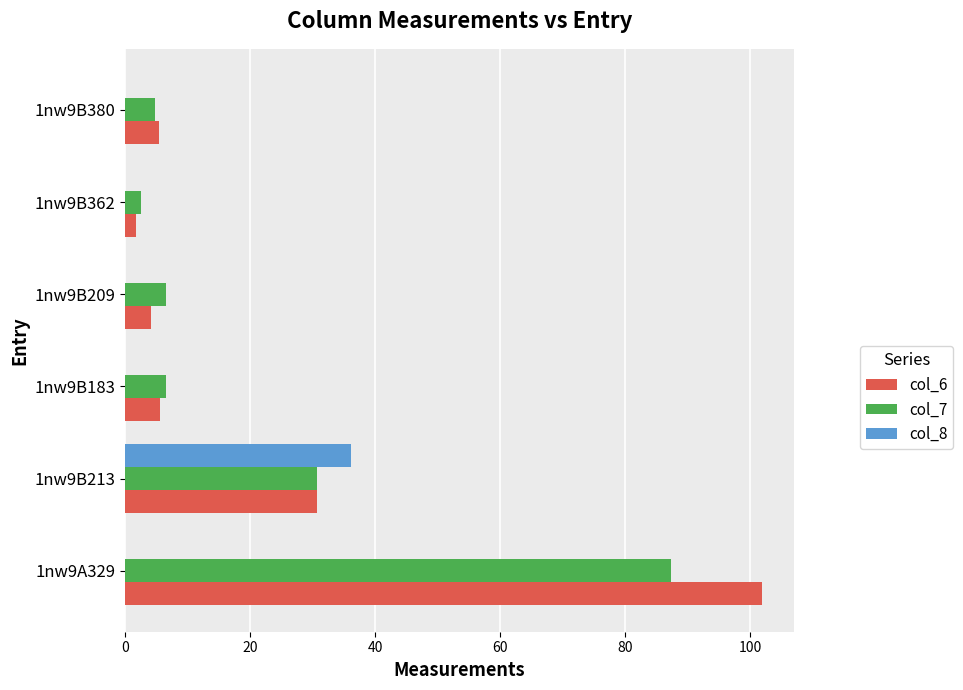

Which category has the highest value in the col_8 series?

1nw9B213